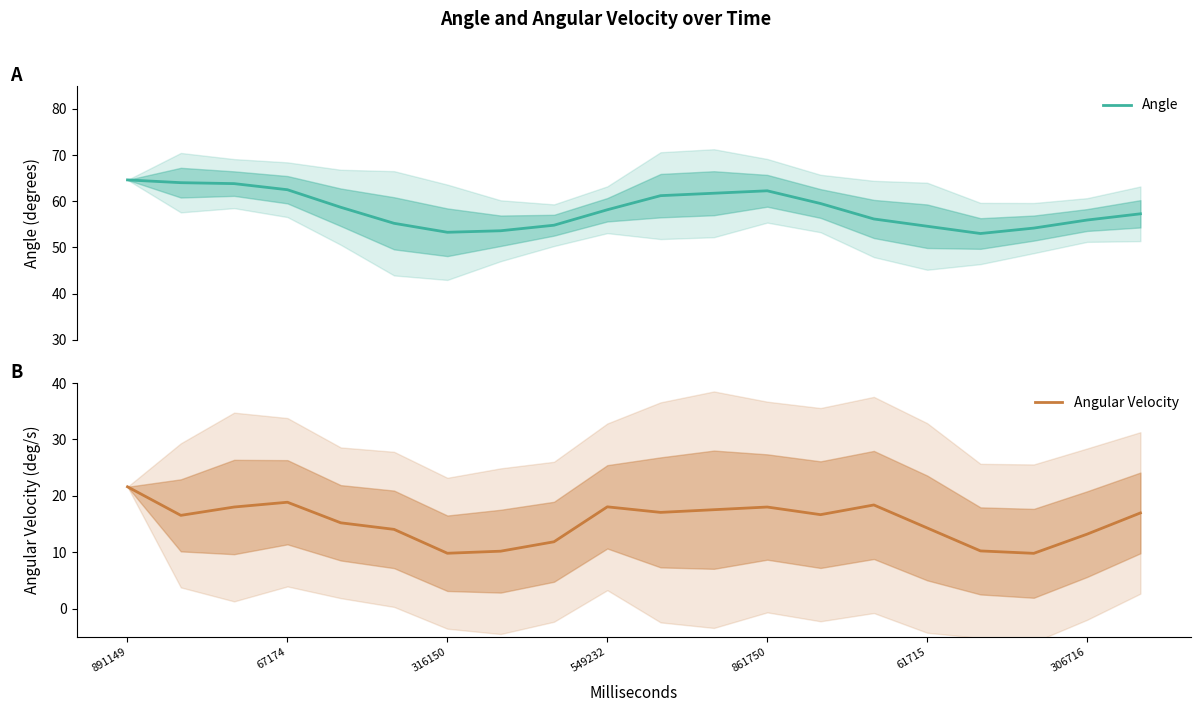

Which series has the largest total across all categories?

Angle